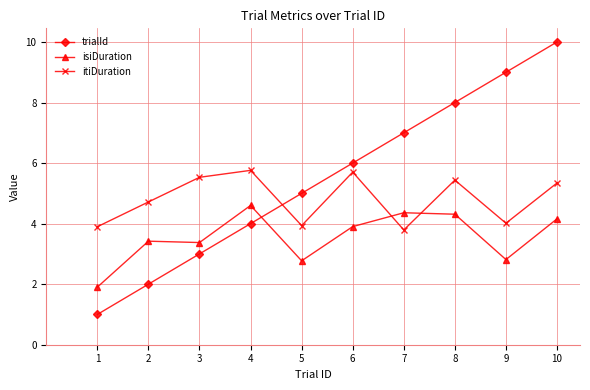

True or false: itiDuration has more than 2 interior local peaks.

True